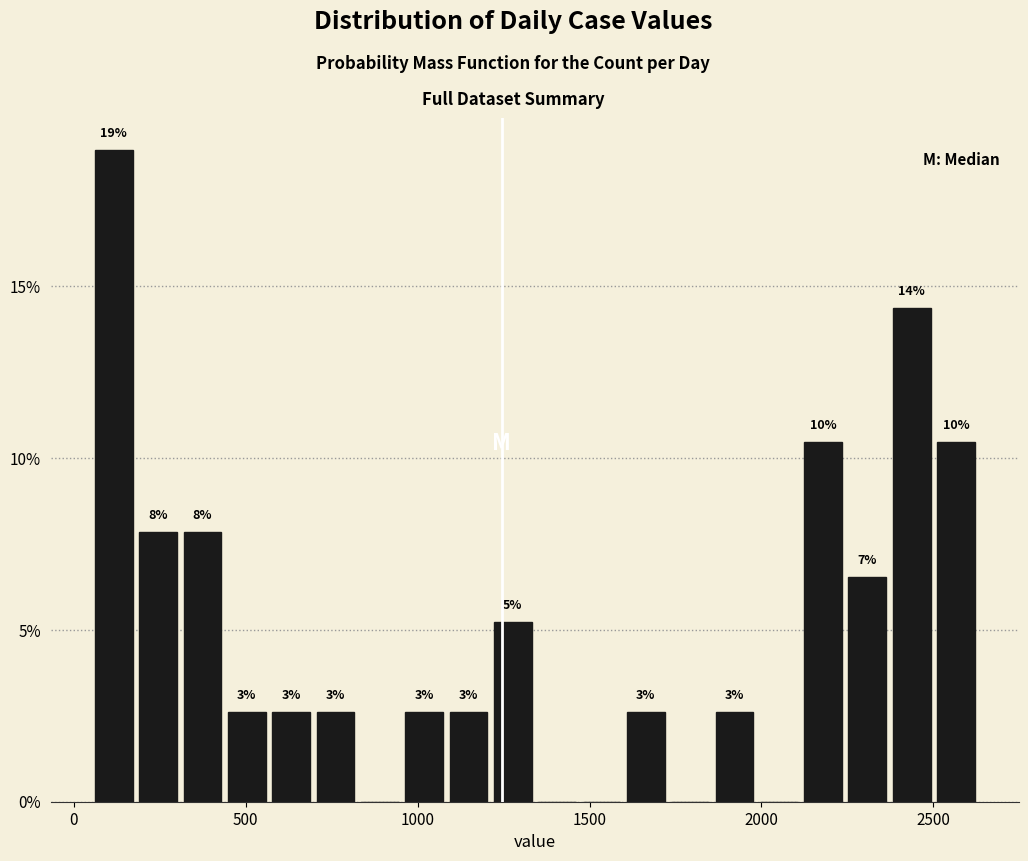

Read against the x-axis, roughly where is the centre of the tallest bar?

100